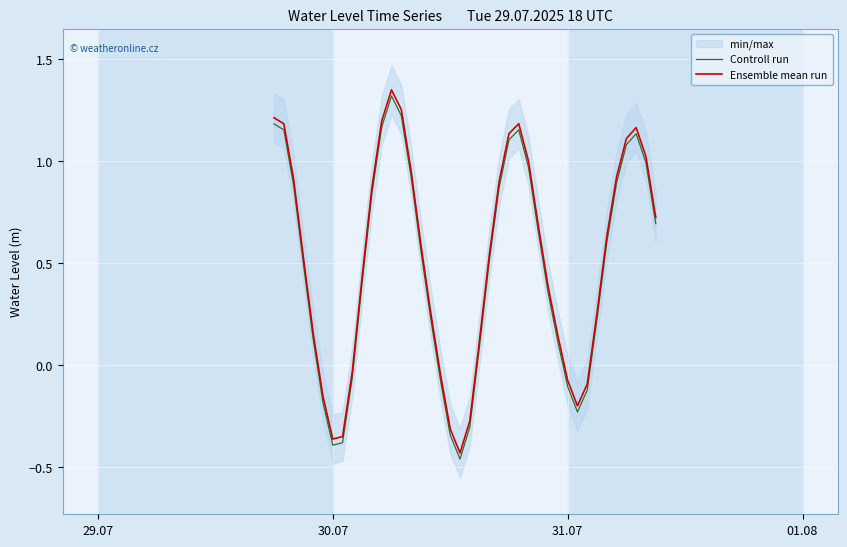

What is the minimum value shown in the chart?

-0.5